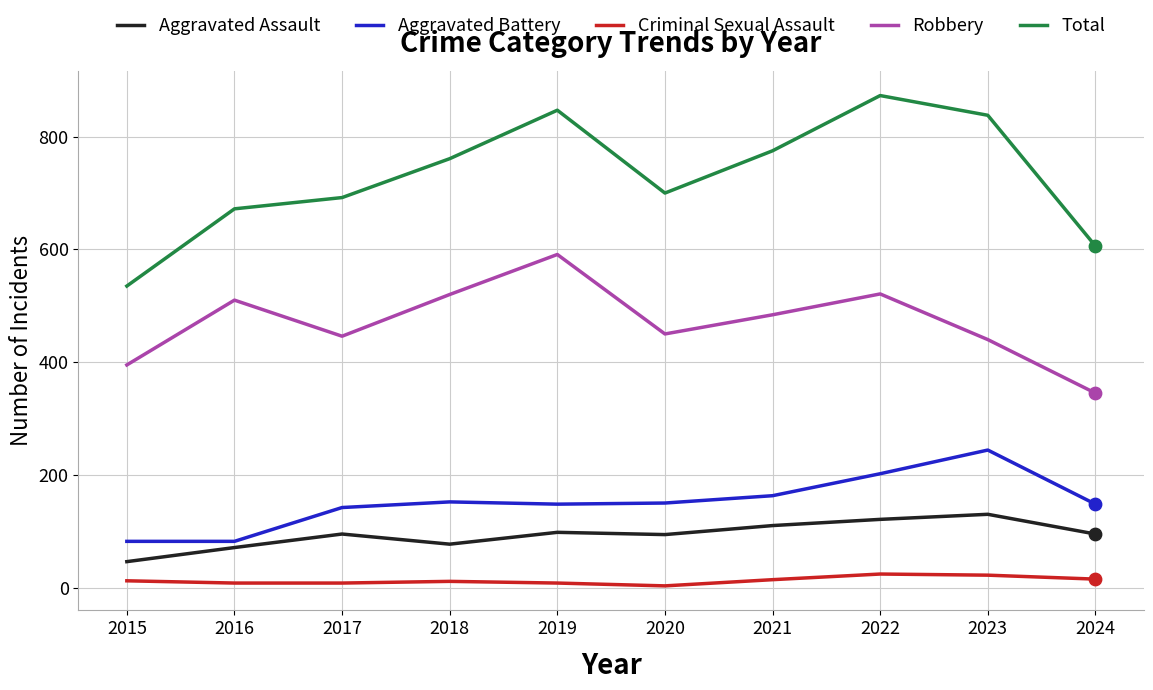

At how many categories does at least one series exceed 439?

10